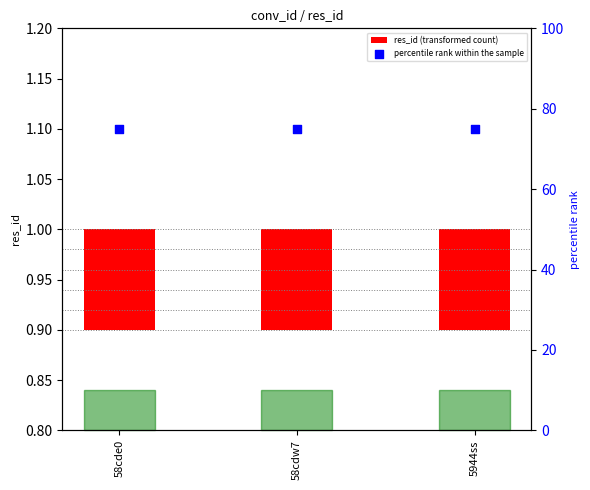

Which series has the largest Y range (max minus min)?

res_id (transformed count)